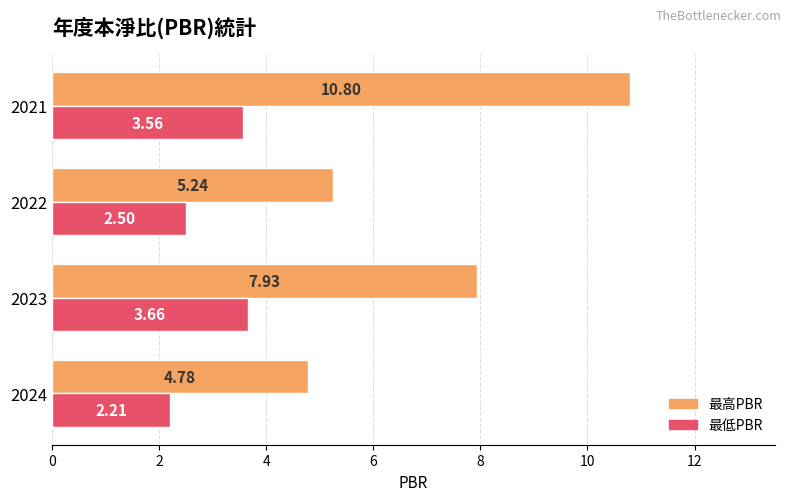

Between 2022 and 2021, which series saw the biggest shift?

最高PBR